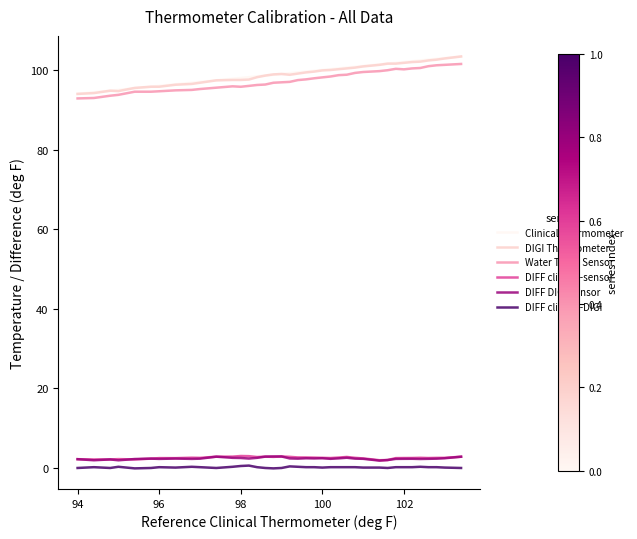

What is the maximum value for DIGI Thermometer?

103.4